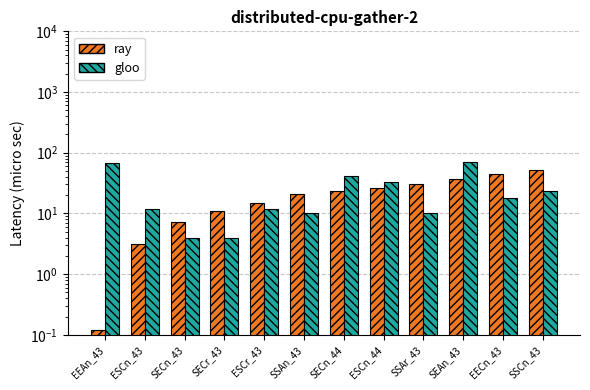

What is the value of the gloo bar at the 6th from the left?

10.0